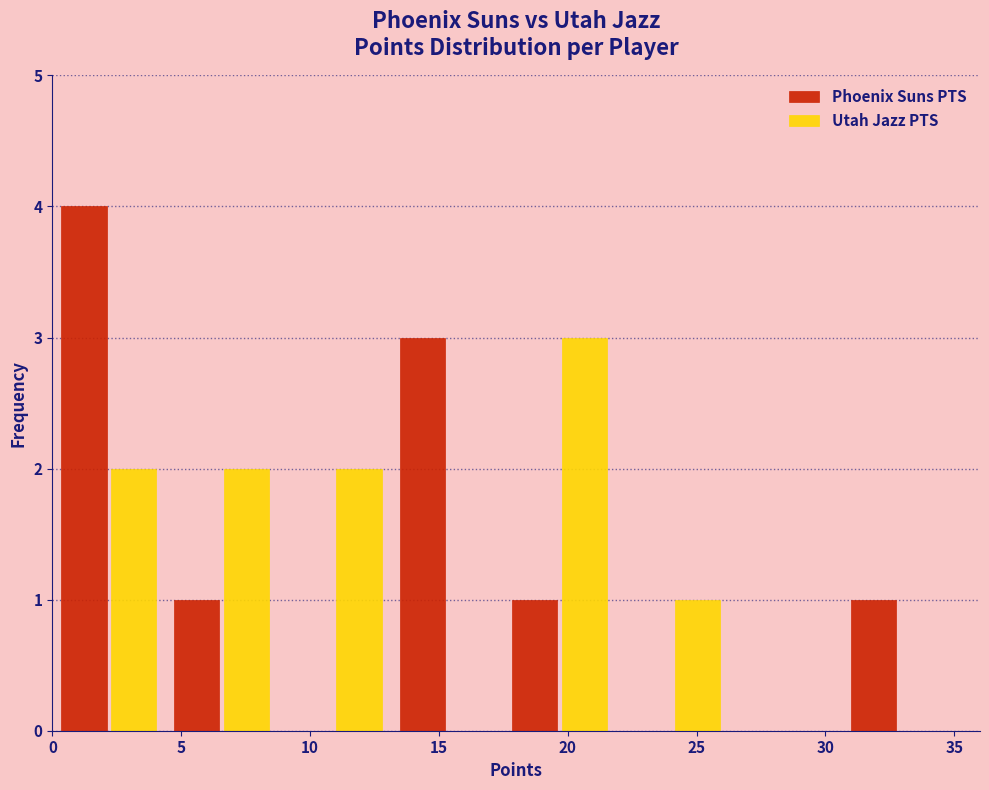

Reading left to right, list every range on the x-axis with the height of the bar of each series over it. Neither the bar edges nor the heights are printed on the chart, so give them approximately, as read against the axes.

0.0 to 4.5: Phoenix Suns PTS=4	Utah Jazz PTS=2
4.5 to 9.0: Phoenix Suns PTS=1	Utah Jazz PTS=2
9.0 to 13.0: Phoenix Suns PTS=0	Utah Jazz PTS=2
13.0 to 17.5: Phoenix Suns PTS=3	Utah Jazz PTS=0
17.5 to 22.0: Phoenix Suns PTS=1	Utah Jazz PTS=3
22.0 to 26.5: Phoenix Suns PTS=0	Utah Jazz PTS=1
26.5 to 30.5: Phoenix Suns PTS=0	Utah Jazz PTS=0
30.5 to 35.0: Phoenix Suns PTS=1	Utah Jazz PTS=0